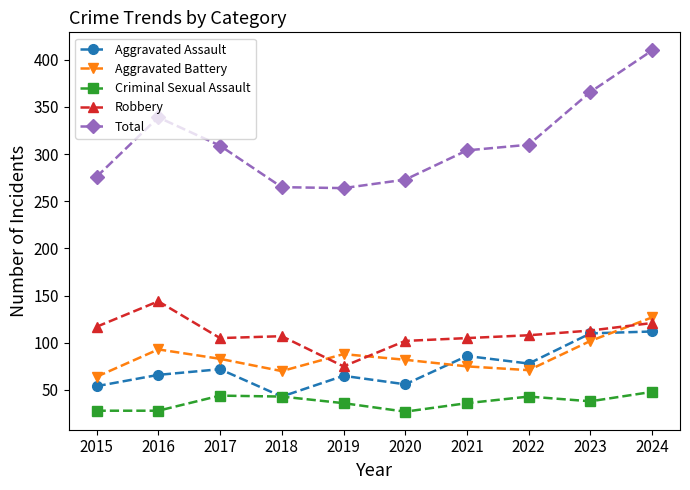

At which category is the sum across all series the highest?

2024